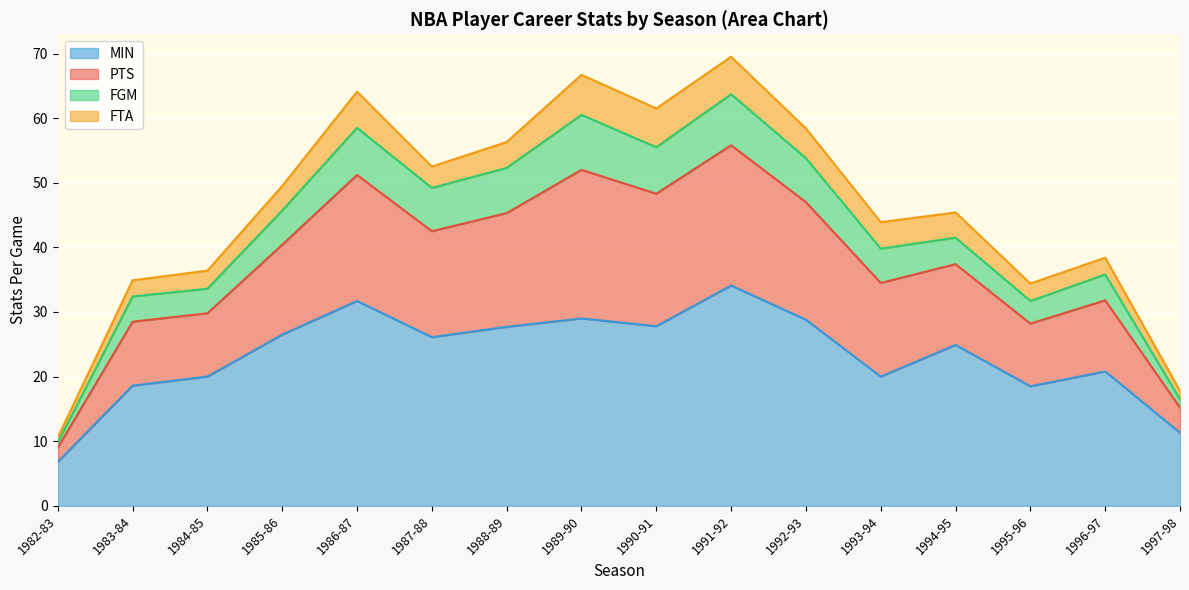

What is the total value across all series at 1992-93?

58.4